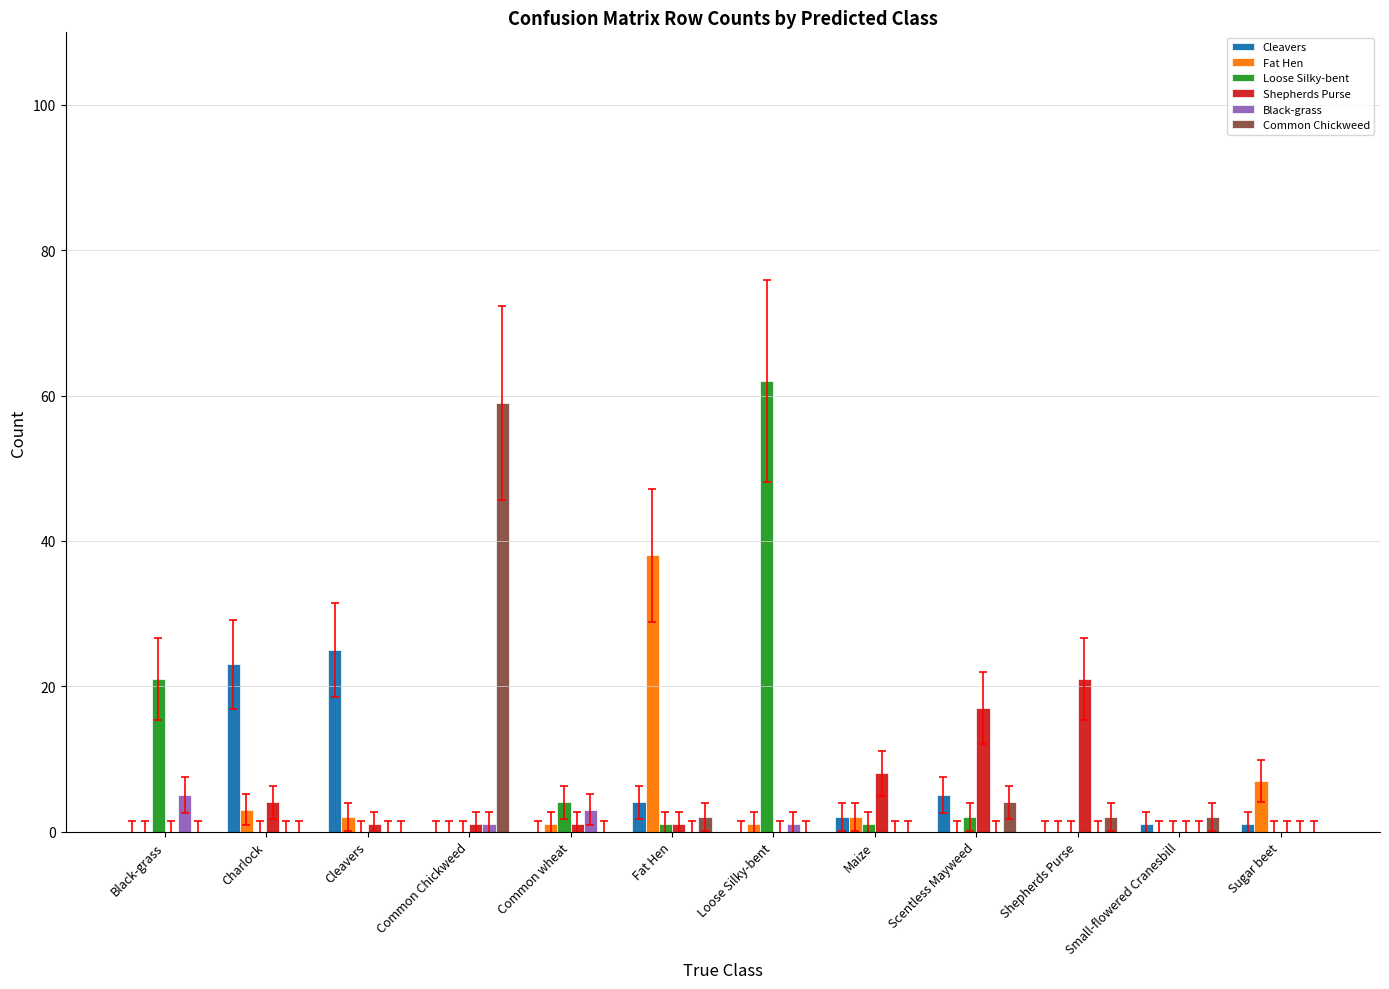

Are the bars grouped side by side (vs. stacked)?

Yes